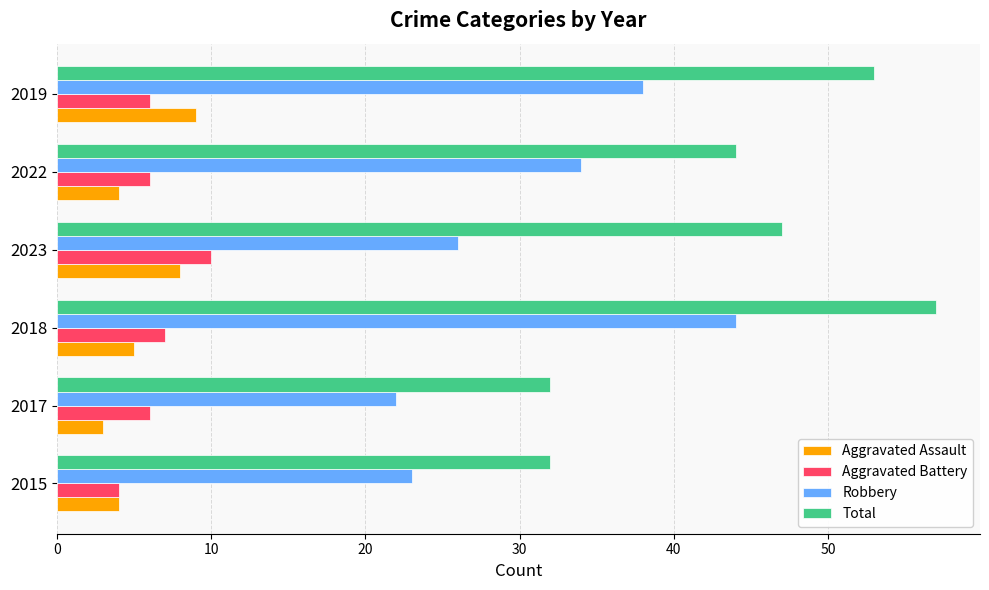

How many Total values are between 32 and 53?

5